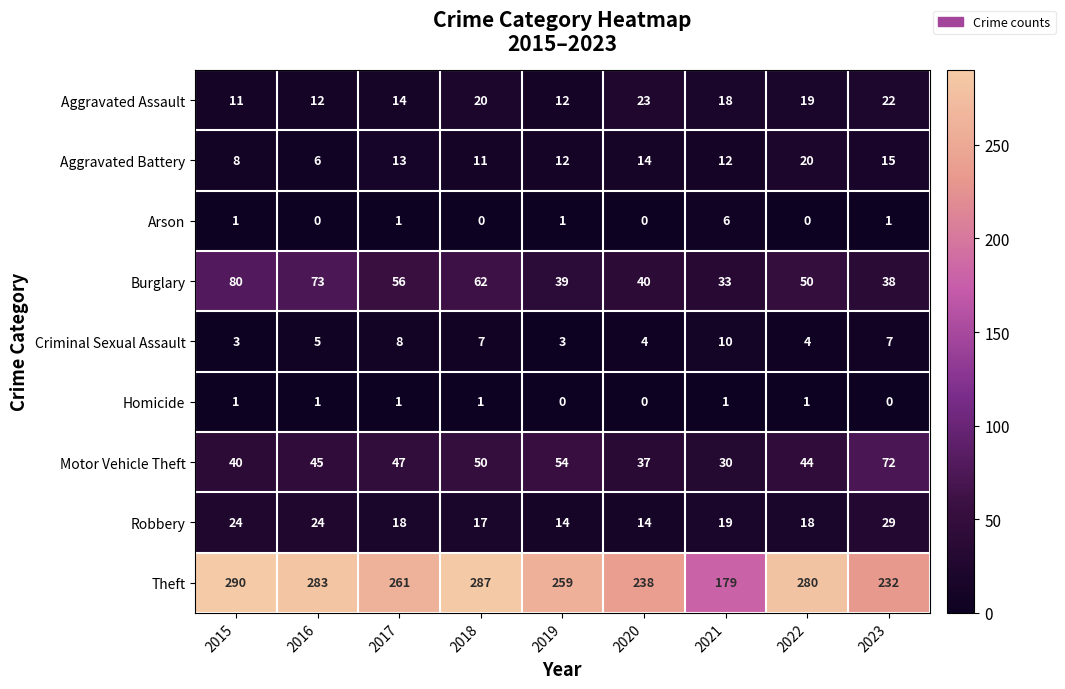

Which series has the largest total across all categories?

Theft